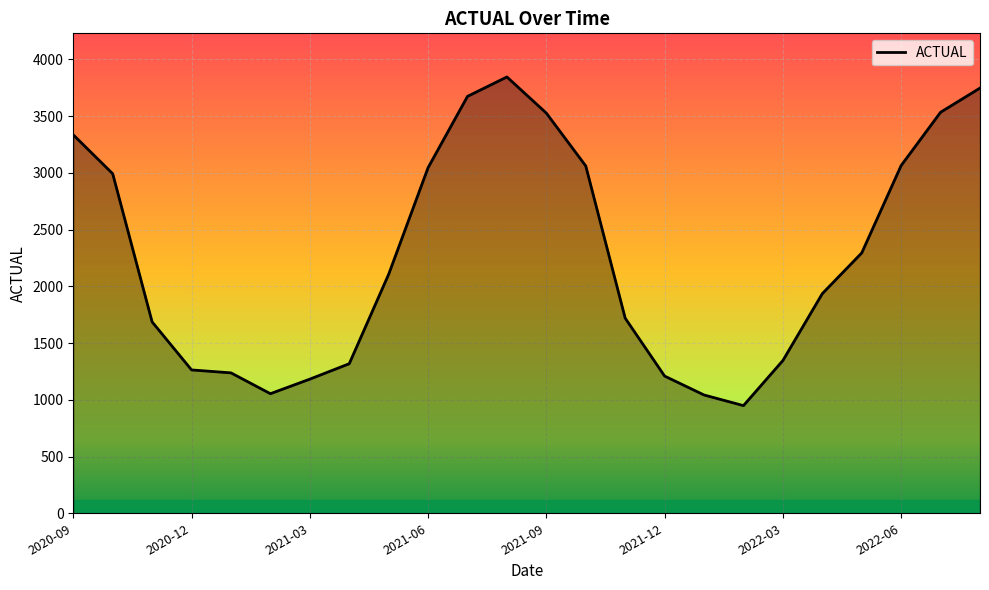

What is the greatest value displayed?

3844.1